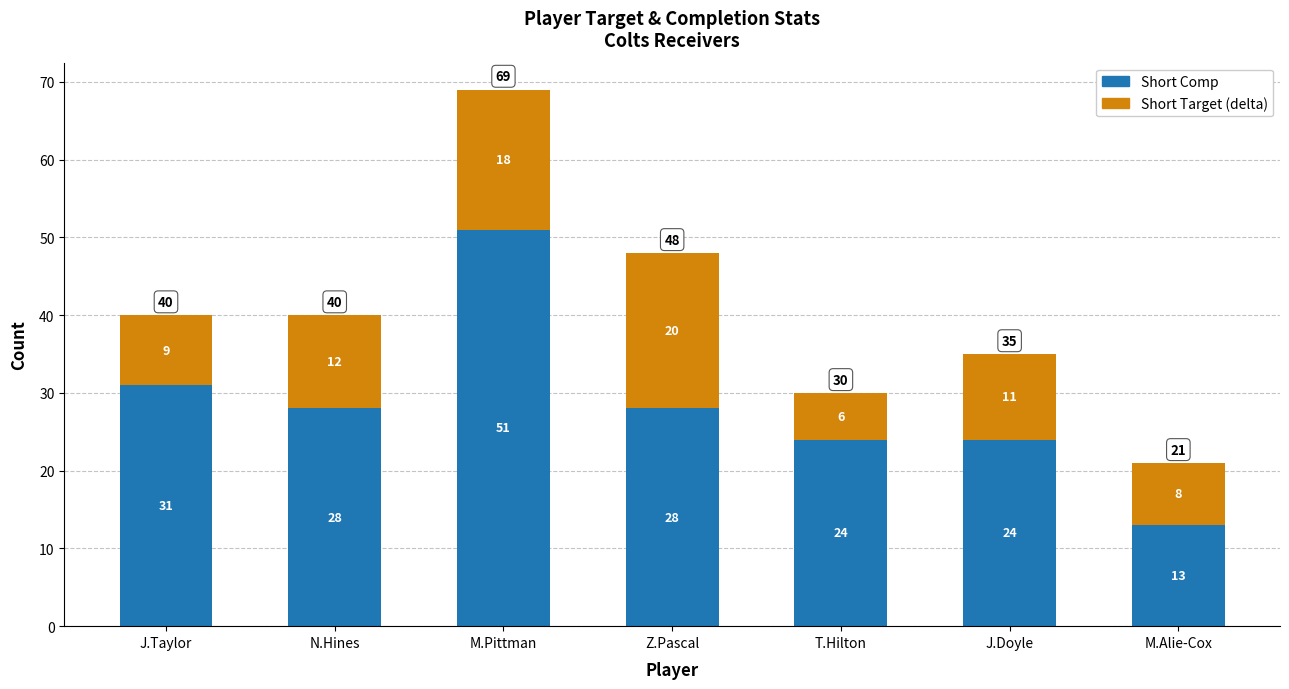

What is the total value across all series at T.Hilton?

30